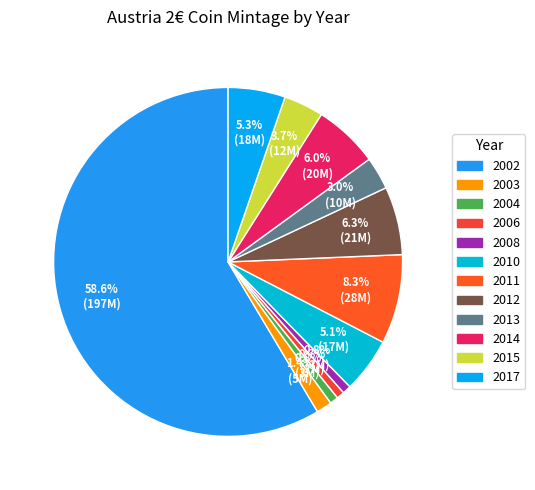

Is there a majority slice in this chart?

Yes